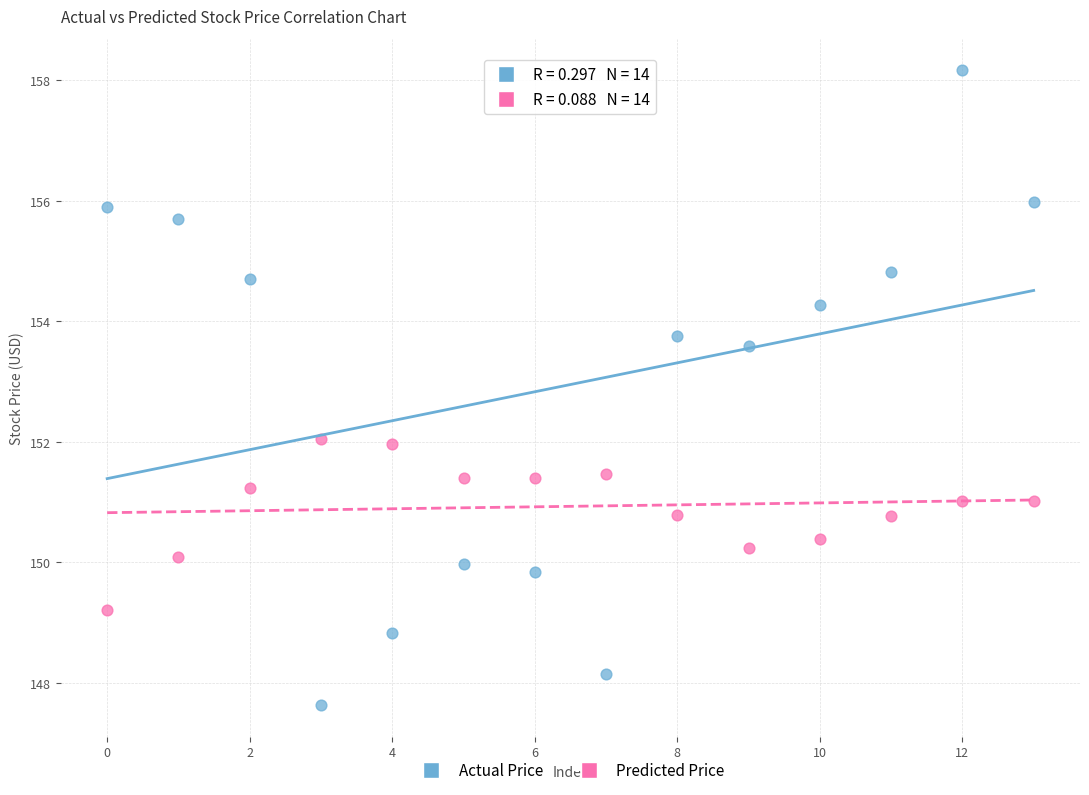

Across all data points, what is the range of Y values (max minus min)?

10.5